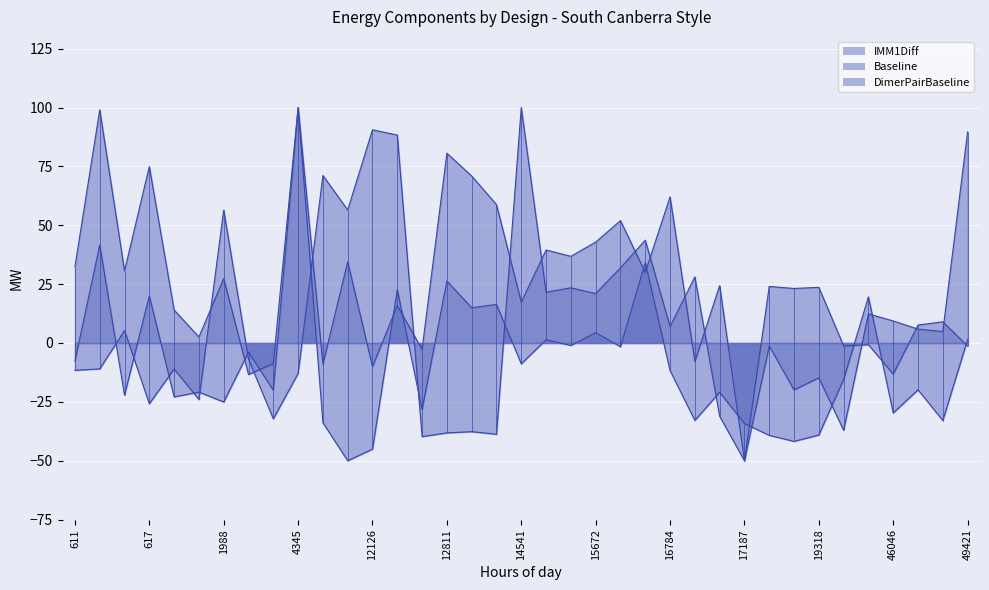

What value does the DimerPairBaseline series have at 19318?

-14.8